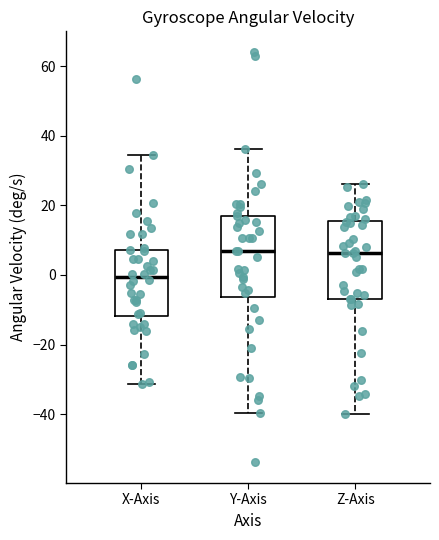

Reading left to right, transcribe this box plot: for each box, give where its median line is, the range the box spans, and where its two whiskers end, as read against the y-axis. The values are not printed on the chart, so give them approximately, as read against the axis.

X-Axis: median 0, box -12 to 8, whiskers -32 to 34
Y-Axis: median 6, box -6 to 18, whiskers -40 to 36
Z-Axis: median 6, box -6 to 16, whiskers -40 to 26